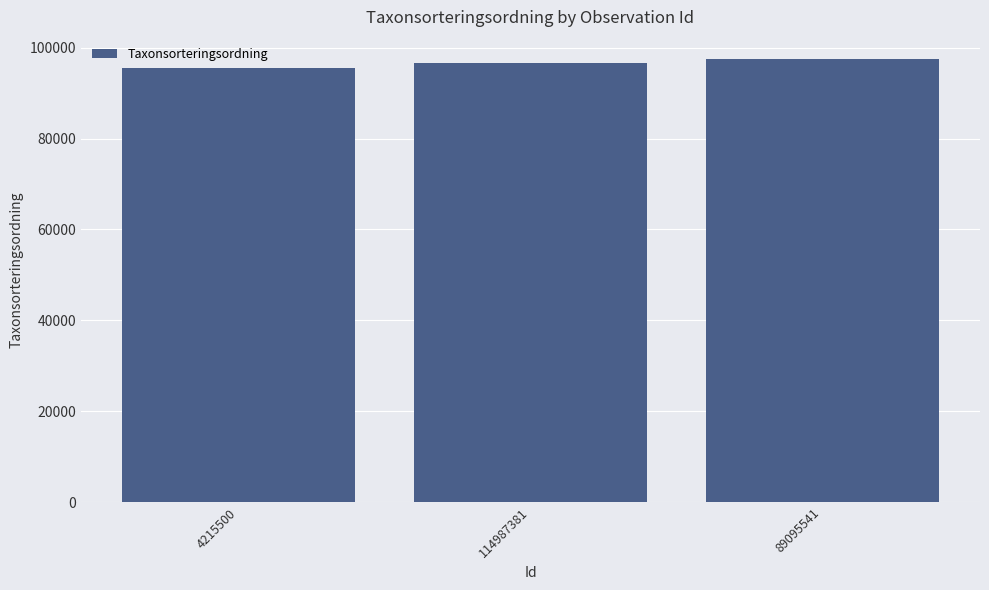

How many categories are shown in the chart?

3